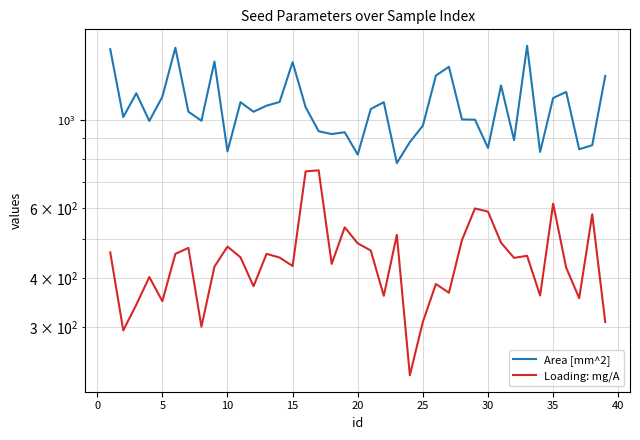

Does the chart have visible grid lines?

Yes